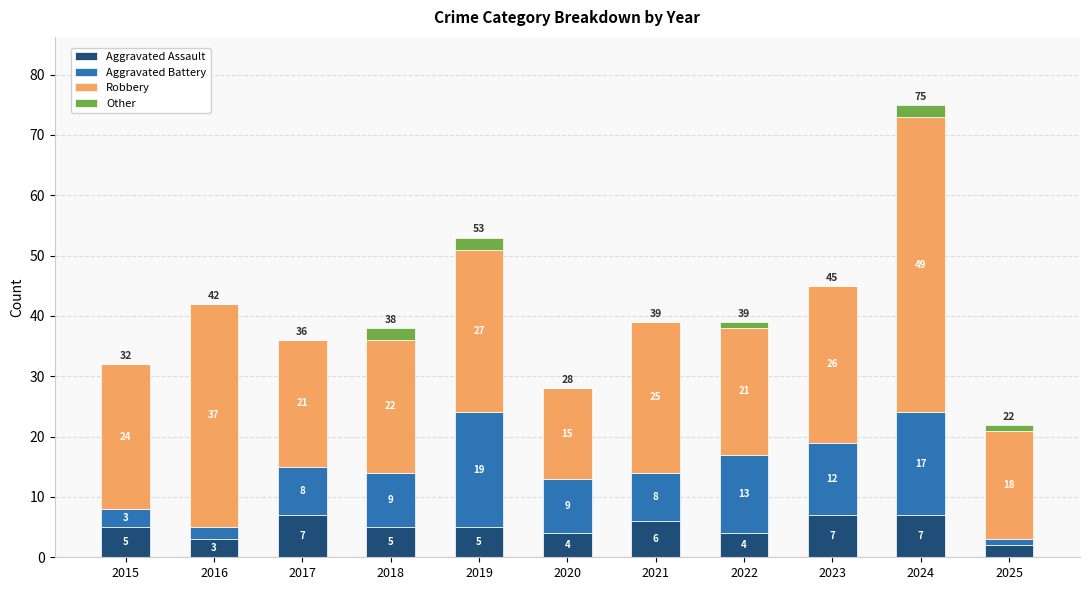

At which category is the sum across all series the highest?

2024